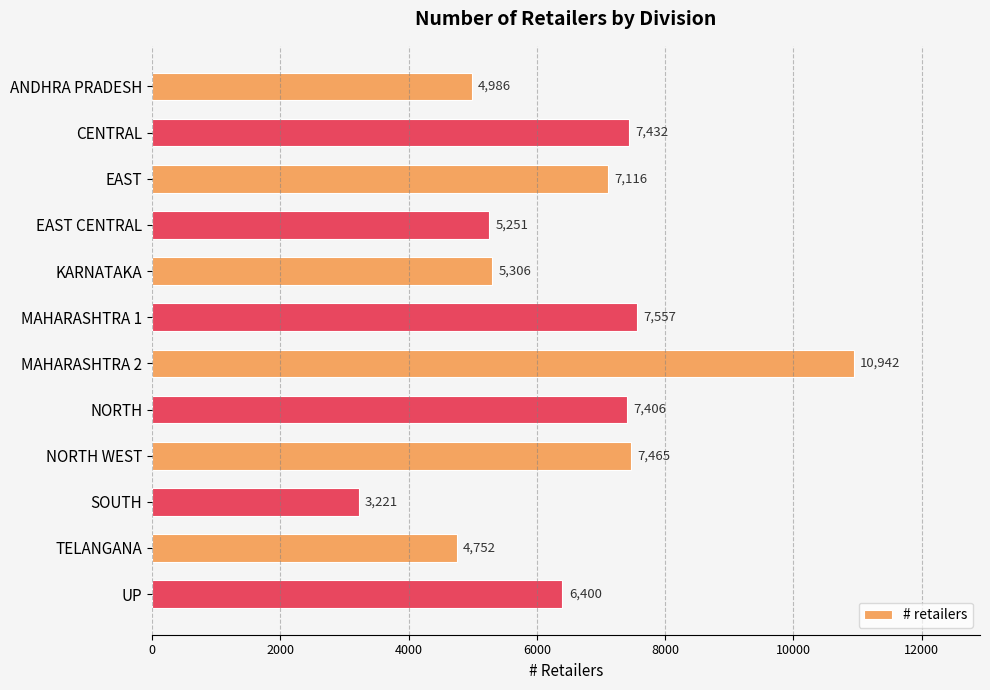

Is it true that the value at UP is 6400?

True